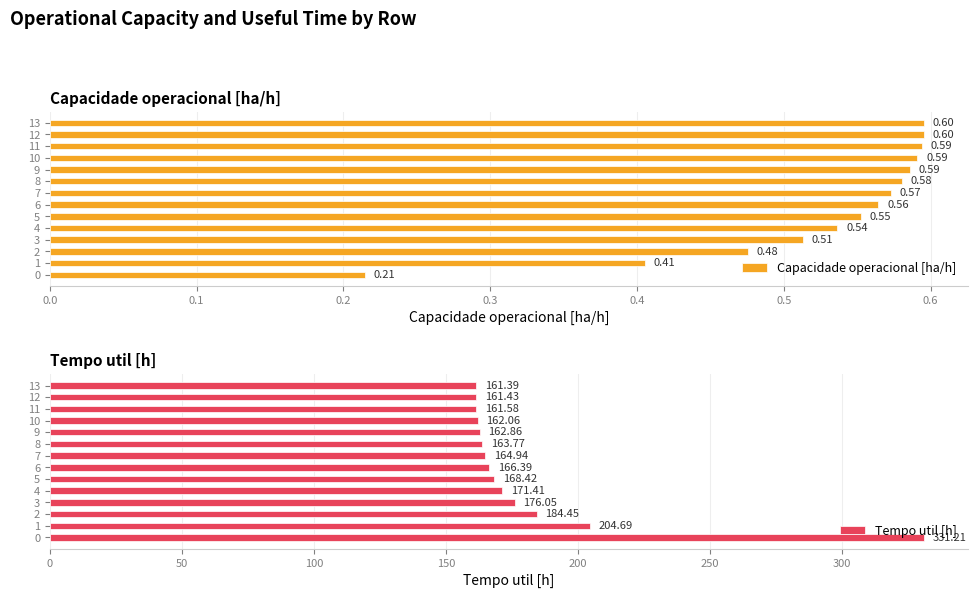

Rank the series by their maximum value, from highest to lowest.

Tempo util [h], Capacidade operacional [ha/h]